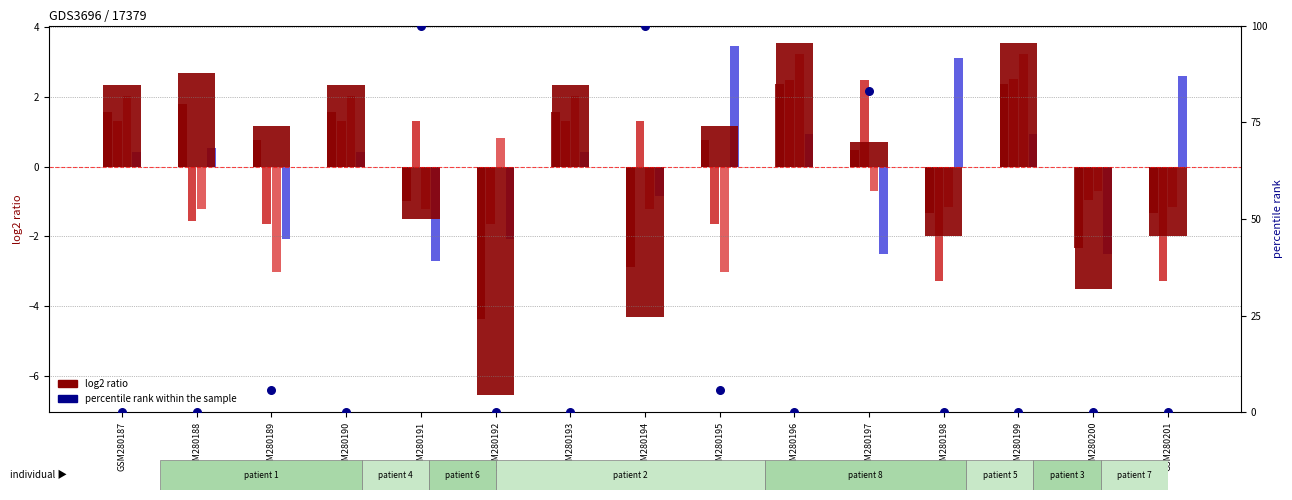

At which category is the sum across all series the highest?

GSM280191